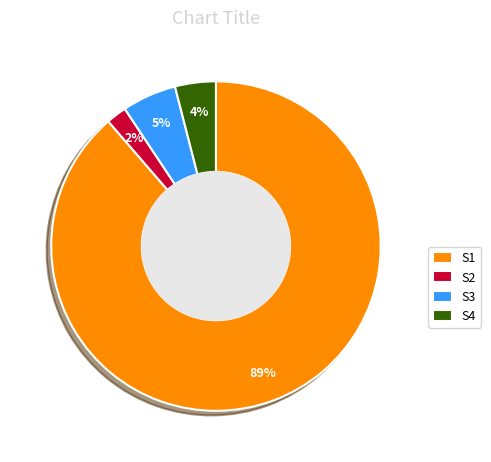

To the nearest percent, what is the difference between the S2 and S4 slice percentages?

2%